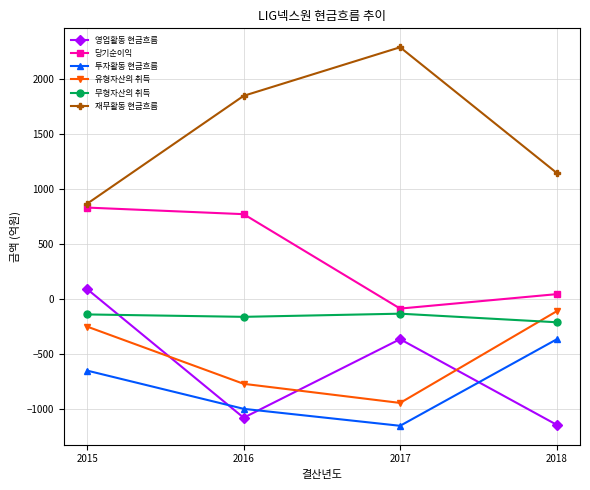

Is the value of 영업활동 현금흐름 at 2015 greater than the value of 재무활동 현금흐름 at 2017?

No